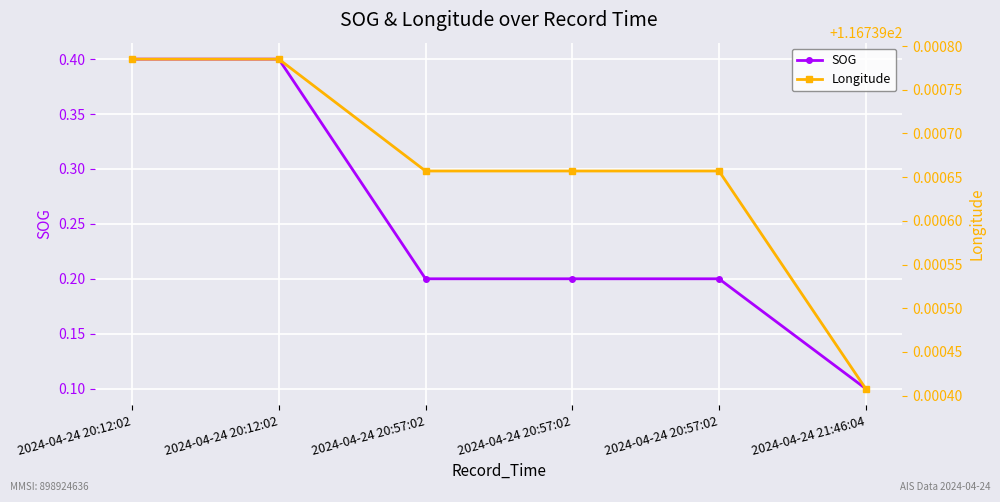

True or false: SOG and Longitude cross at least once.

False